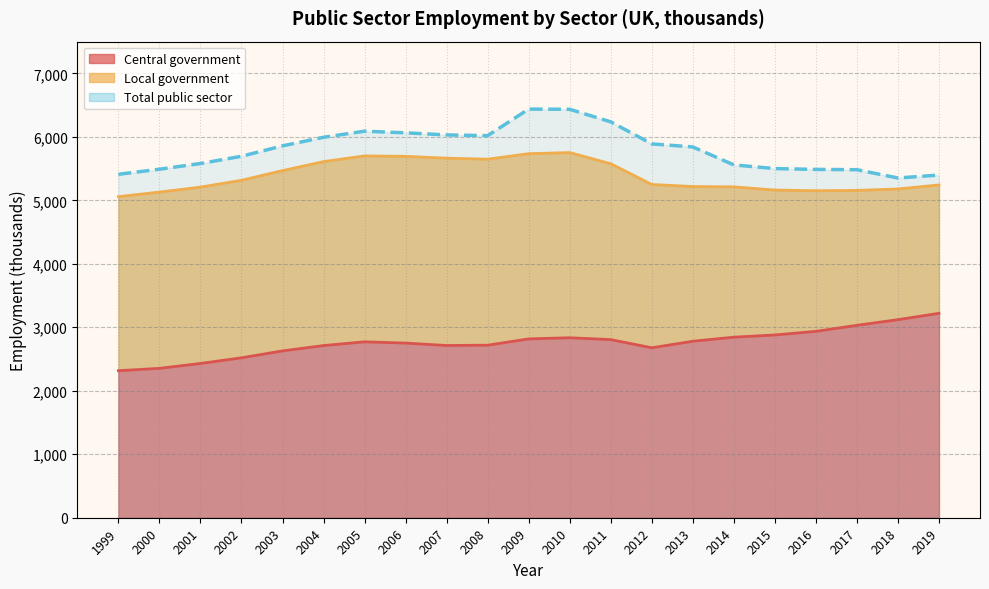

What is the total value across all series at 2010?

9269